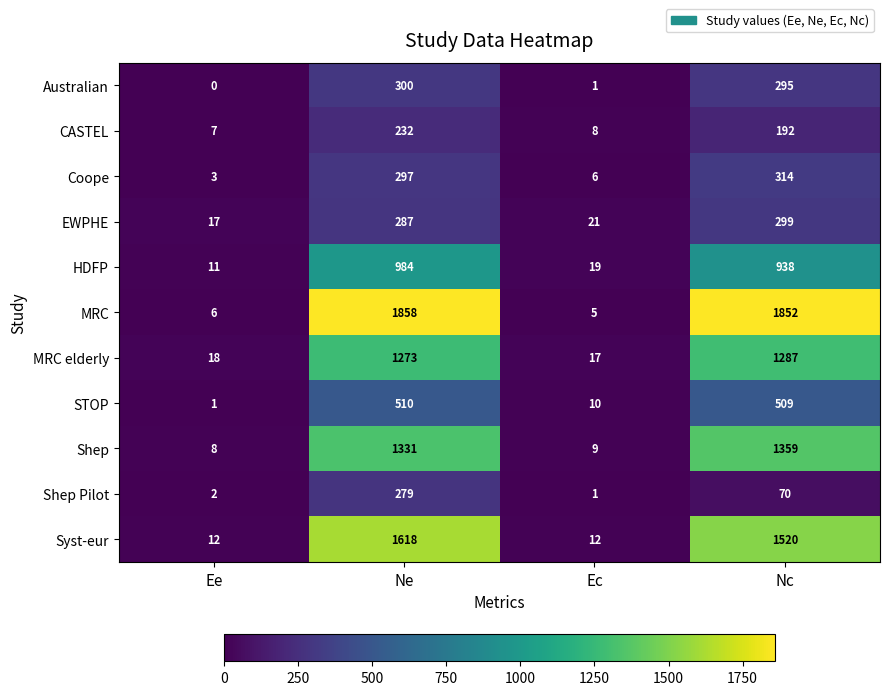

What is the difference between the Shep Pilot values at Ec and Ne?

278